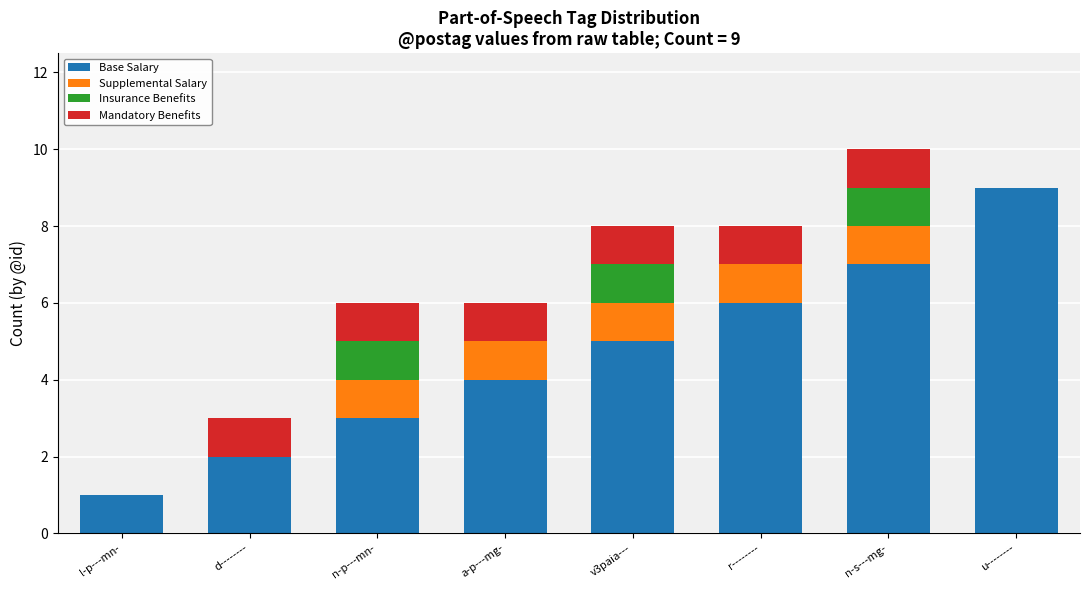

What is the total value across all series at n-s---mg-?

10